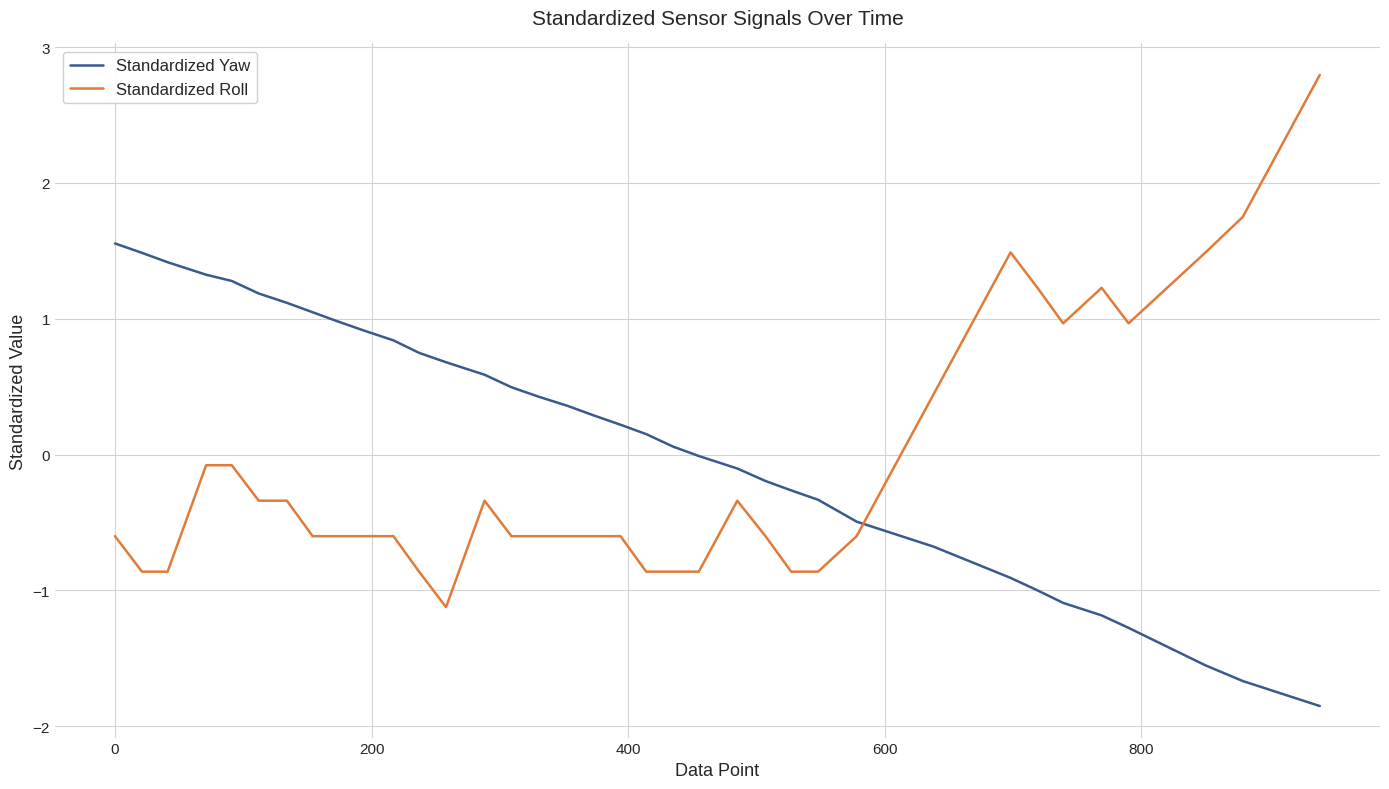

Rank the series by their maximum value, from highest to lowest.

Standardized Roll, Standardized Yaw